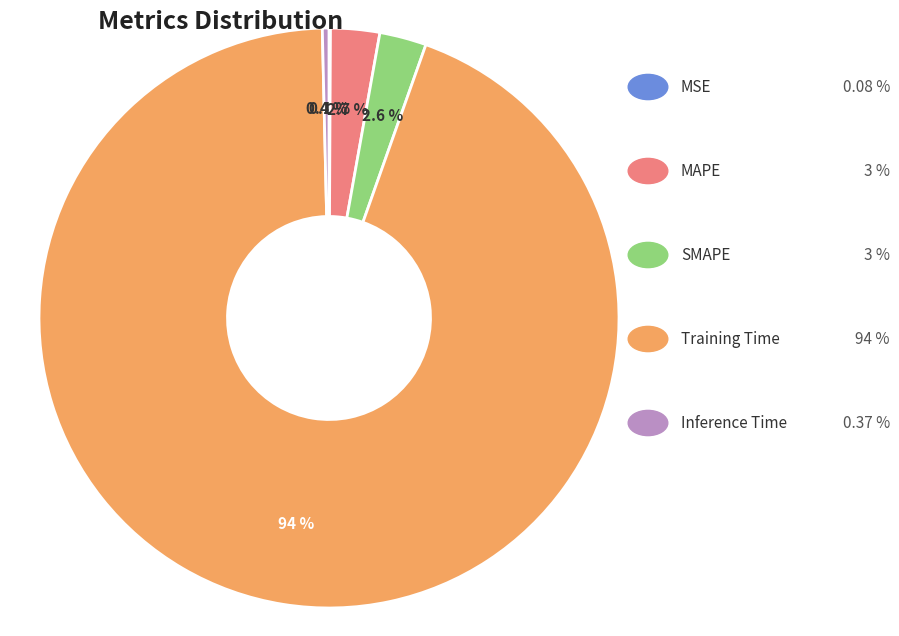

Is there a majority slice in this chart?

Yes